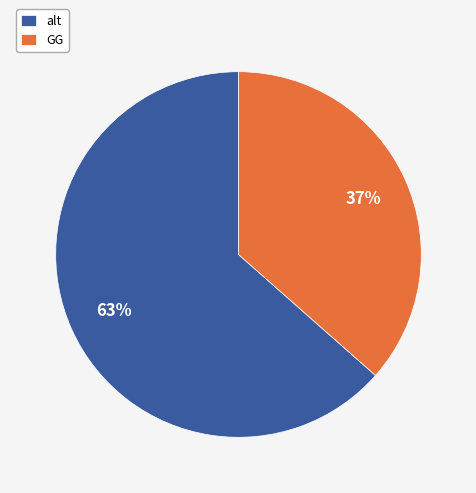

True or false: alt accounts for 51% of the total.

False